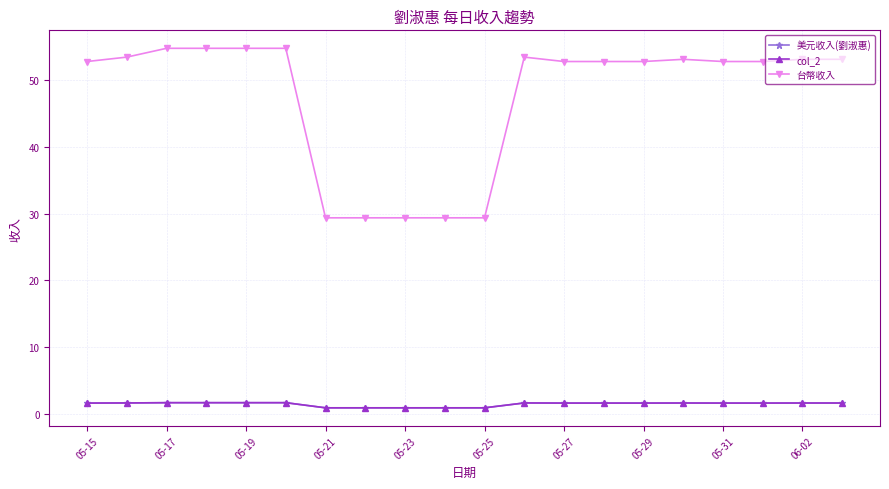

Is this an area chart (filled region under the line)?

No